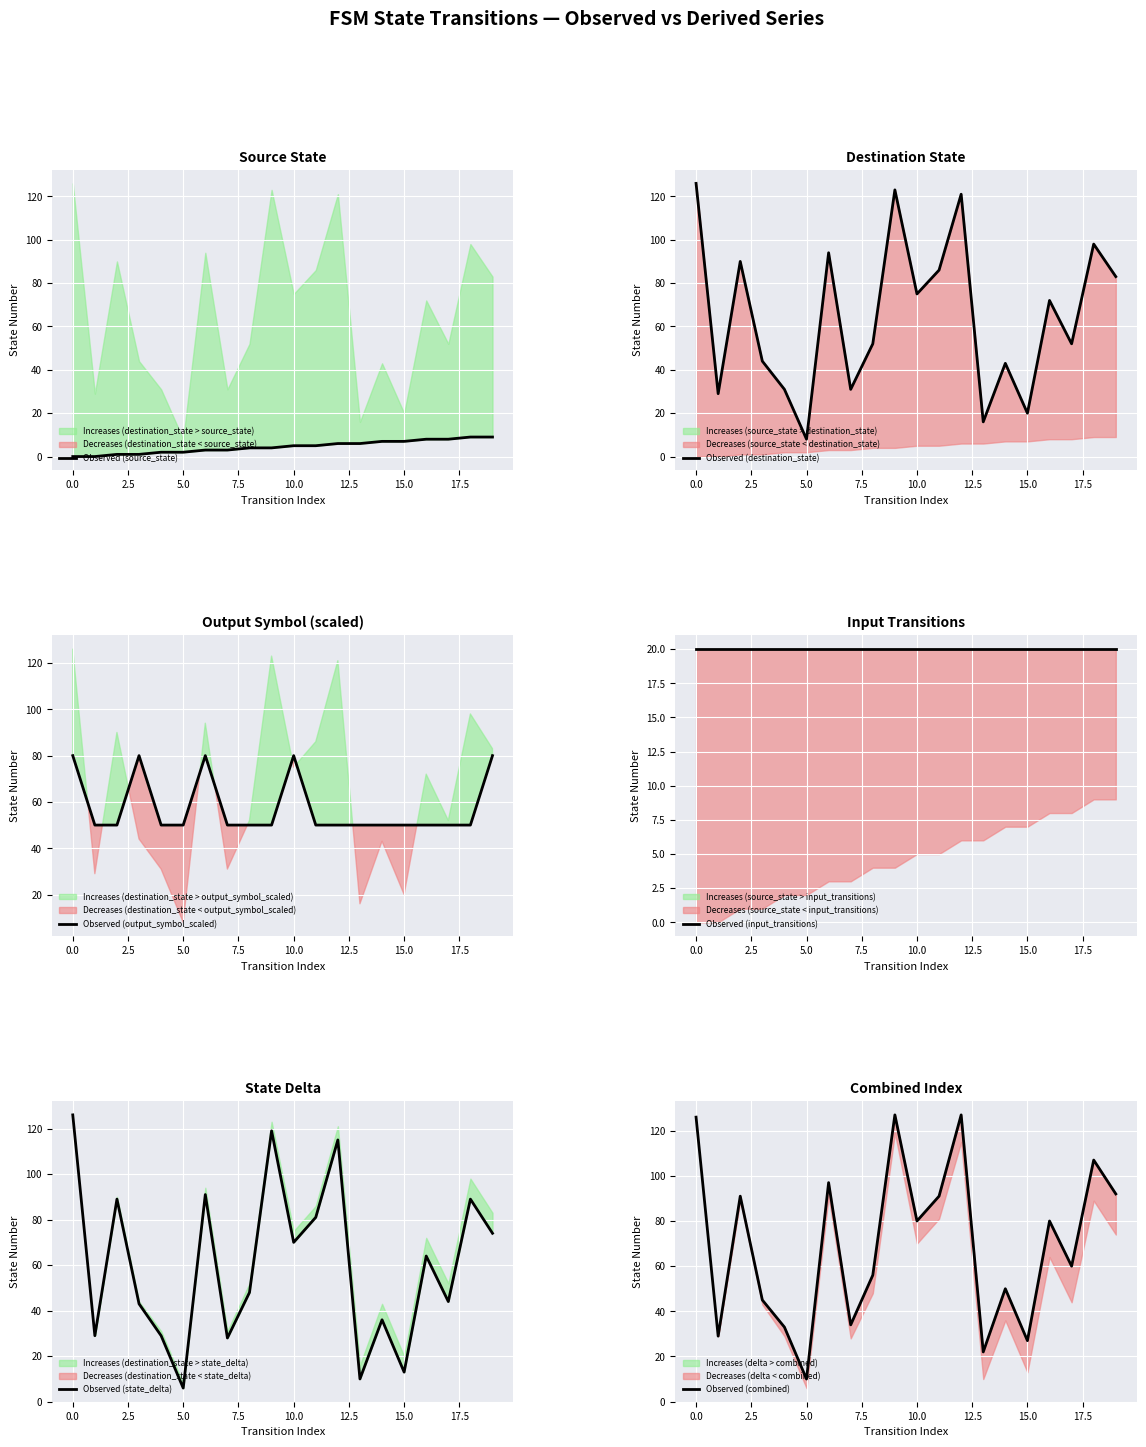

How many distinct data groups are displayed?

6